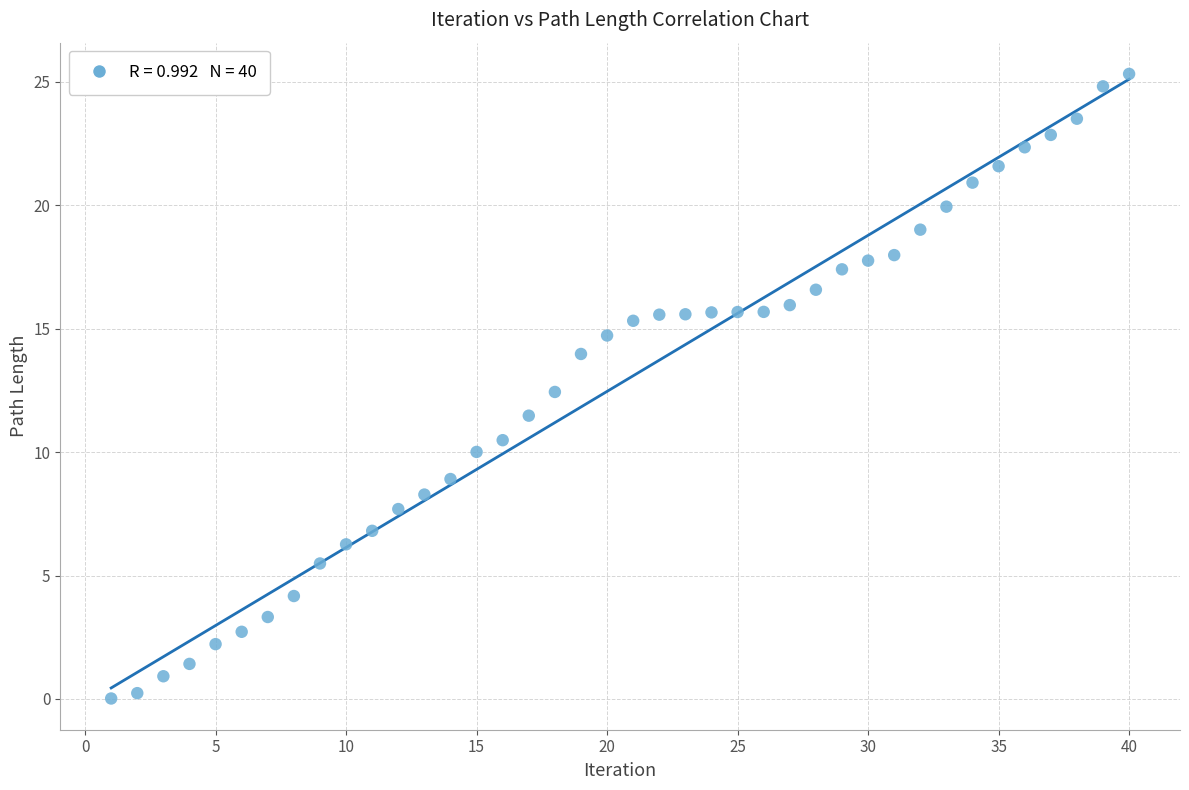

What is the range of Y values (max minus min)?

25.3